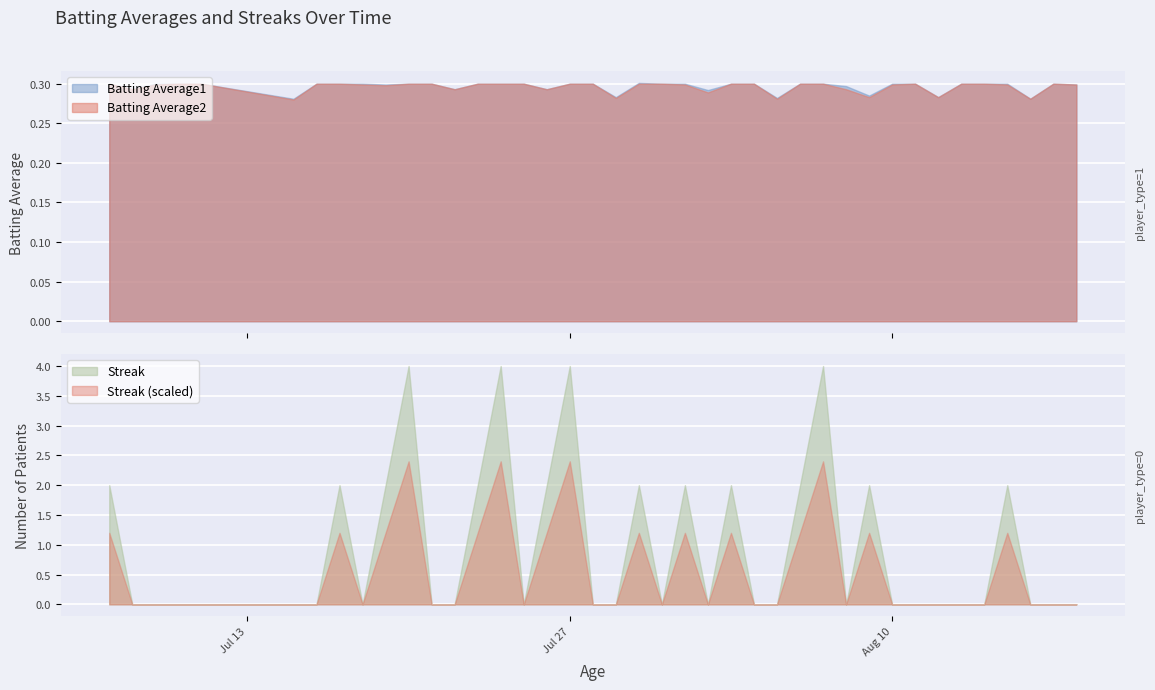

How many intersections are there between Batting Average1 and Streak?

21